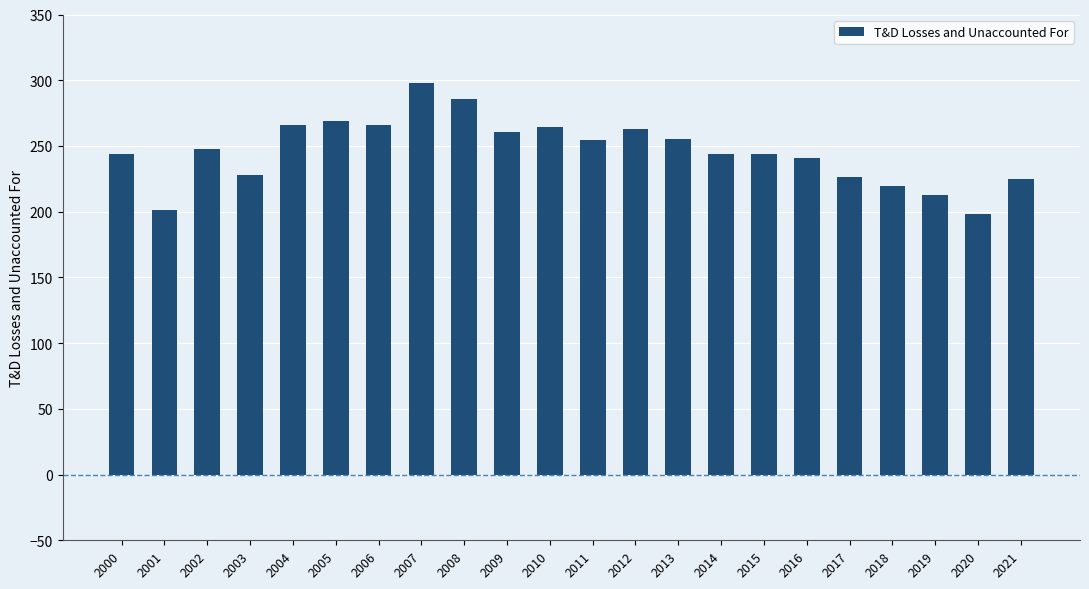

Count the number of values greater than 247.

11